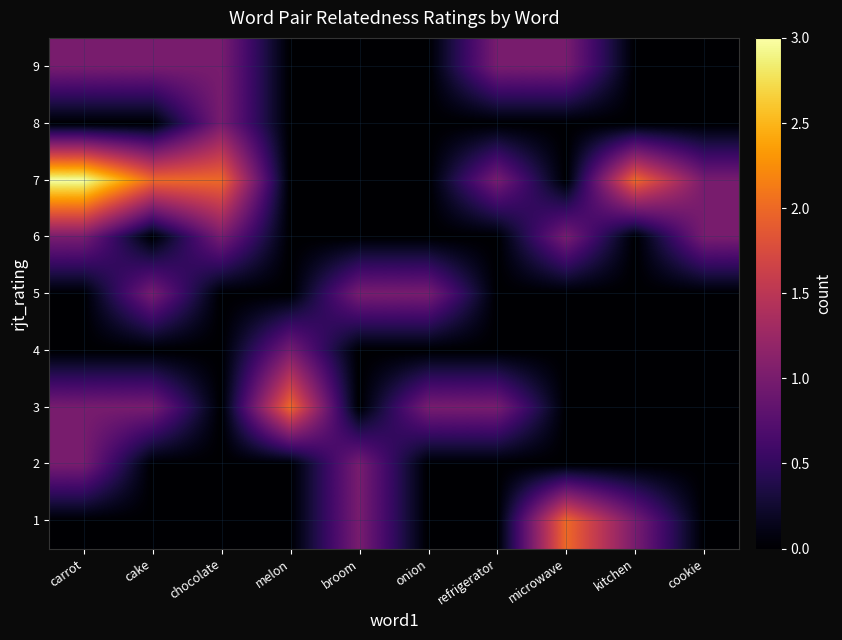

Reading left to right, list all the values displayed in this chart.

1: carrot=0	cake=0	chocolate=0	melon=0	broom=1	onion=0	refrigerator=0	microwave=2	kitchen=1	cookie=0
2: carrot=1	cake=0	chocolate=0	melon=0	broom=1	onion=0	refrigerator=0	microwave=0	kitchen=0	cookie=0
3: carrot=1	cake=1	chocolate=0	melon=2	broom=0	onion=1	refrigerator=1	microwave=0	kitchen=0	cookie=0
4: carrot=0	cake=0	chocolate=0	melon=1	broom=0	onion=0	refrigerator=0	microwave=0	kitchen=0	cookie=0
5: carrot=0	cake=1	chocolate=0	melon=0	broom=1	onion=1	refrigerator=0	microwave=0	kitchen=0	cookie=0
6: carrot=1	cake=0	chocolate=1	melon=0	broom=0	onion=0	refrigerator=0	microwave=1	kitchen=0	cookie=1
7: carrot=3	cake=2	chocolate=2	melon=0	broom=0	onion=0	refrigerator=1	microwave=0	kitchen=2	cookie=1
8: carrot=0	cake=0	chocolate=1	melon=0	broom=0	onion=0	refrigerator=0	microwave=0	kitchen=0	cookie=0
9: carrot=1	cake=1	chocolate=1	melon=0	broom=0	onion=0	refrigerator=1	microwave=1	kitchen=0	cookie=0